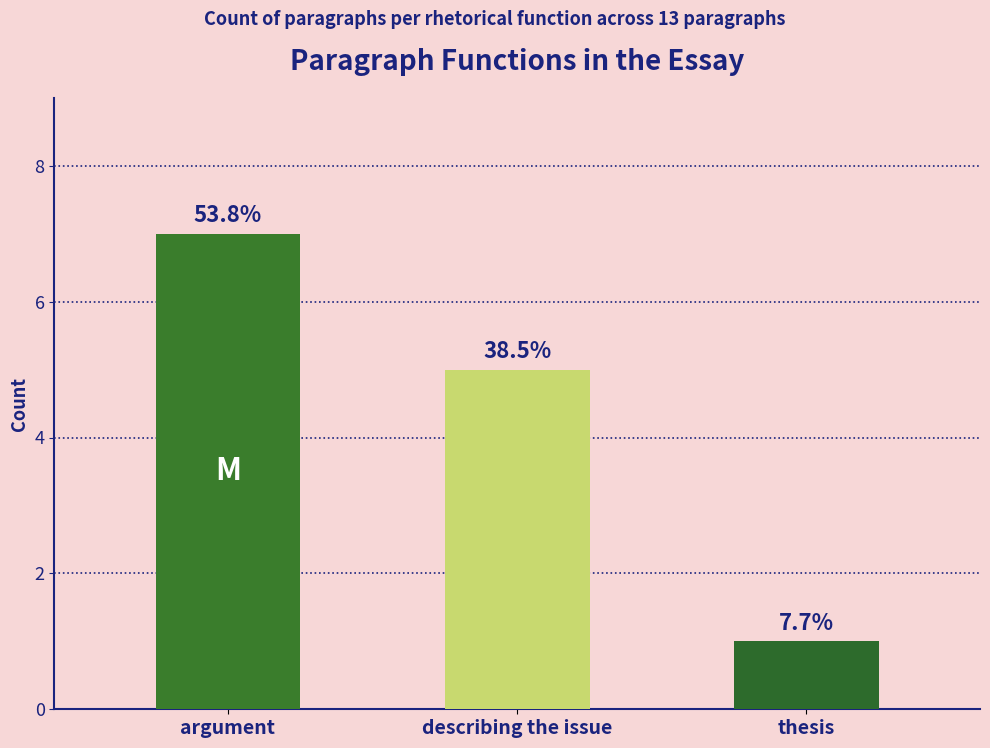

Does the chart contain any negative values?

No